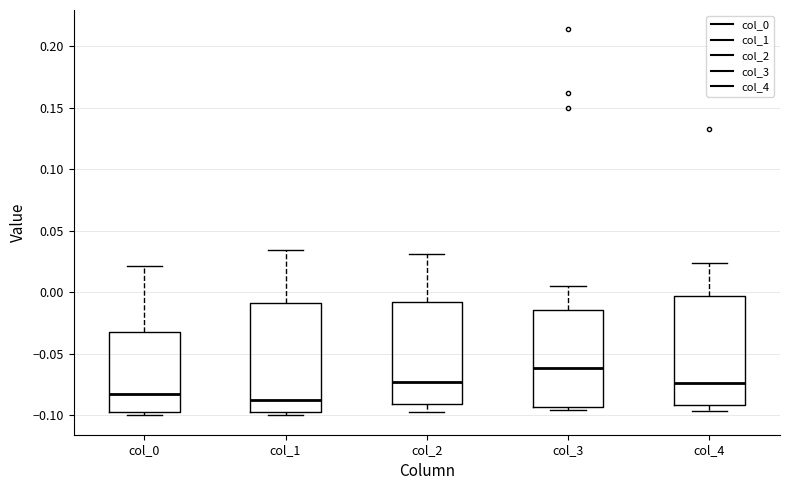

Where is the upper edge of the box for col_4 on the y-axis? The values are not printed on the chart, so give them approximately, as read against the axis.

-0.005